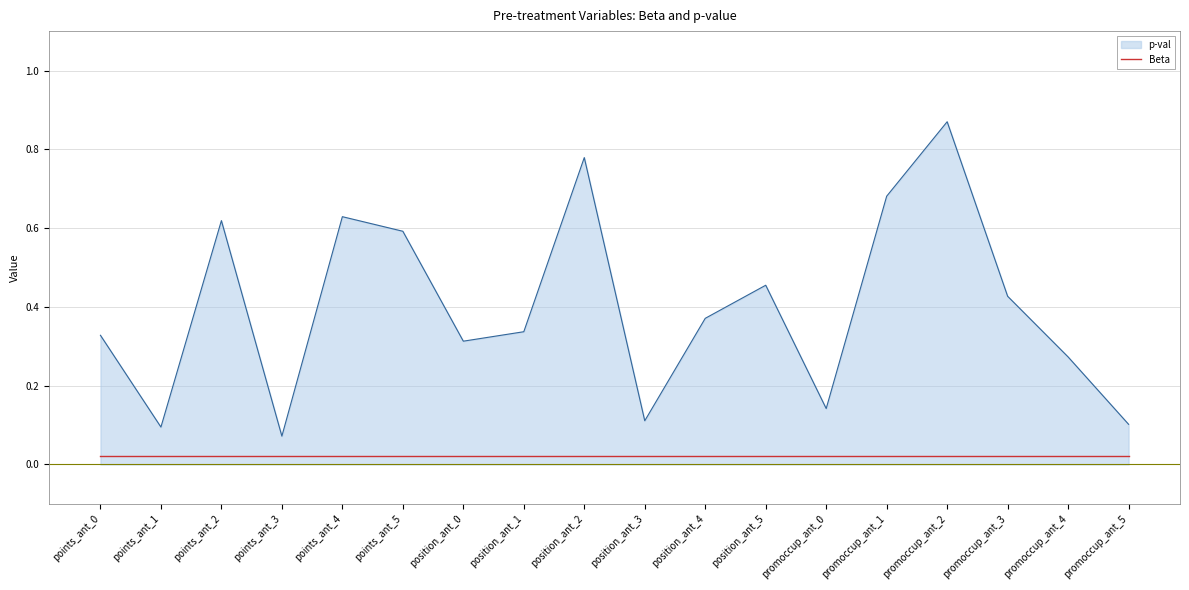

Is the value of p-val at promoccup_ant_0 greater than the value of Beta at points_ant_1?

Yes